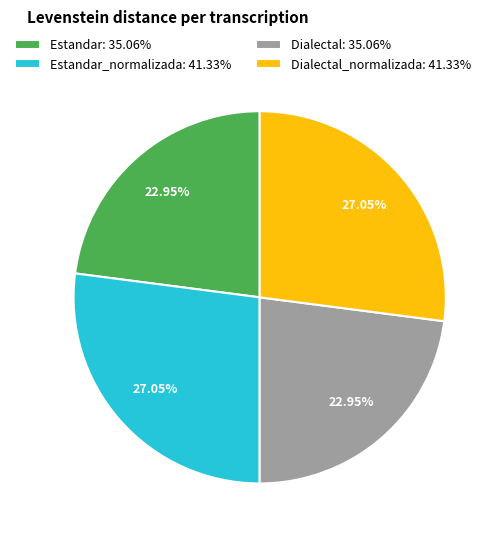

Does any single category account for the majority?

No